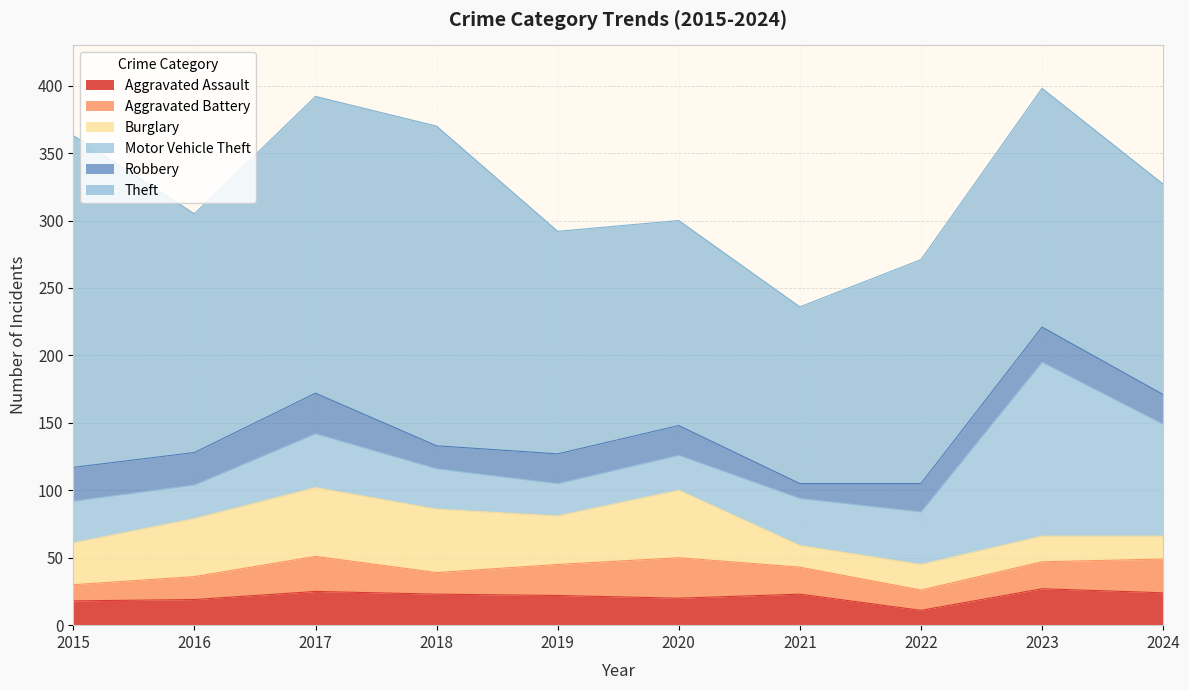

True or false: Theft and Aggravated Battery intersect in this chart.

False